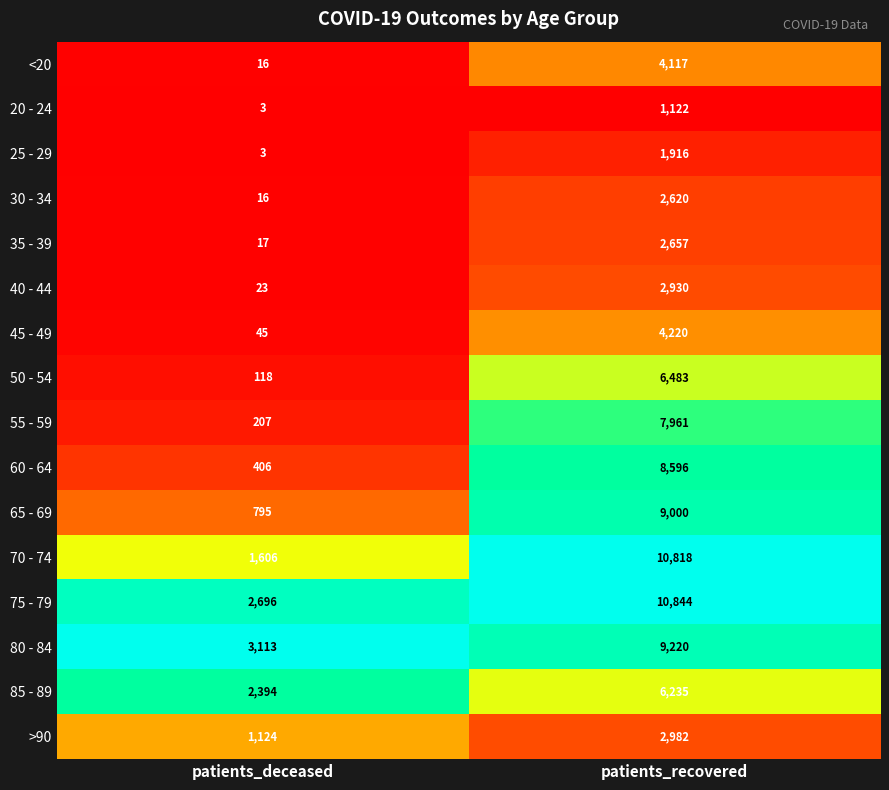

What is the greatest value displayed?

10844